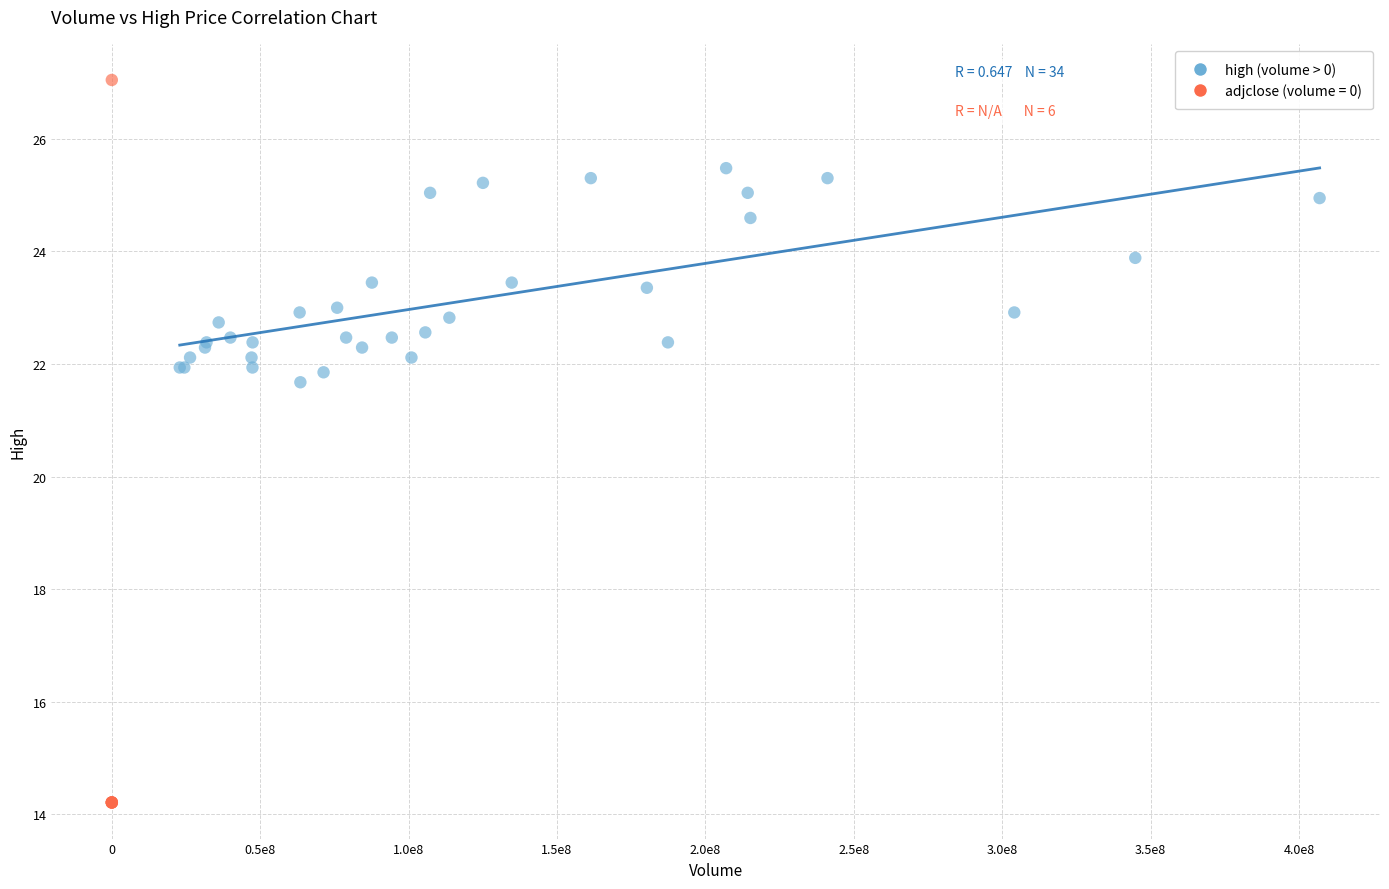

Which series reaches the maximum Y coordinate?

adjclose (volume = 0)